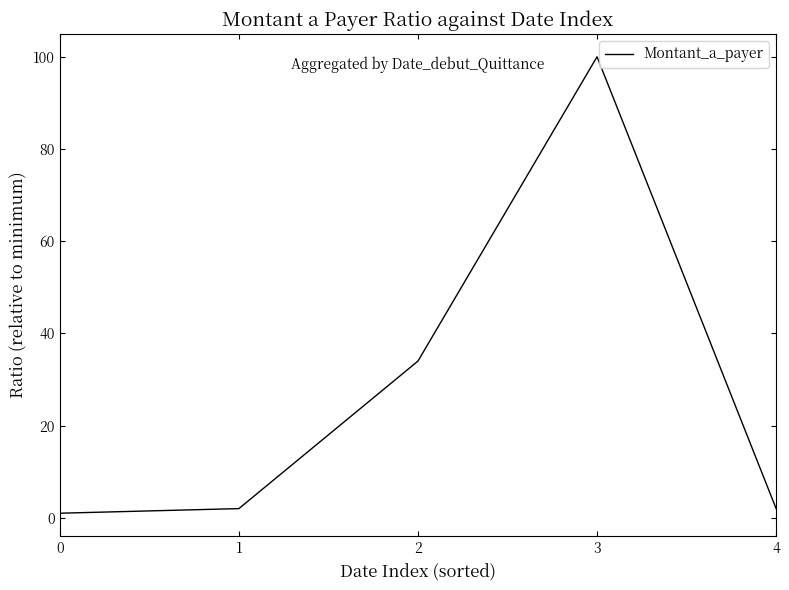

How many lines are shown in the chart?

1